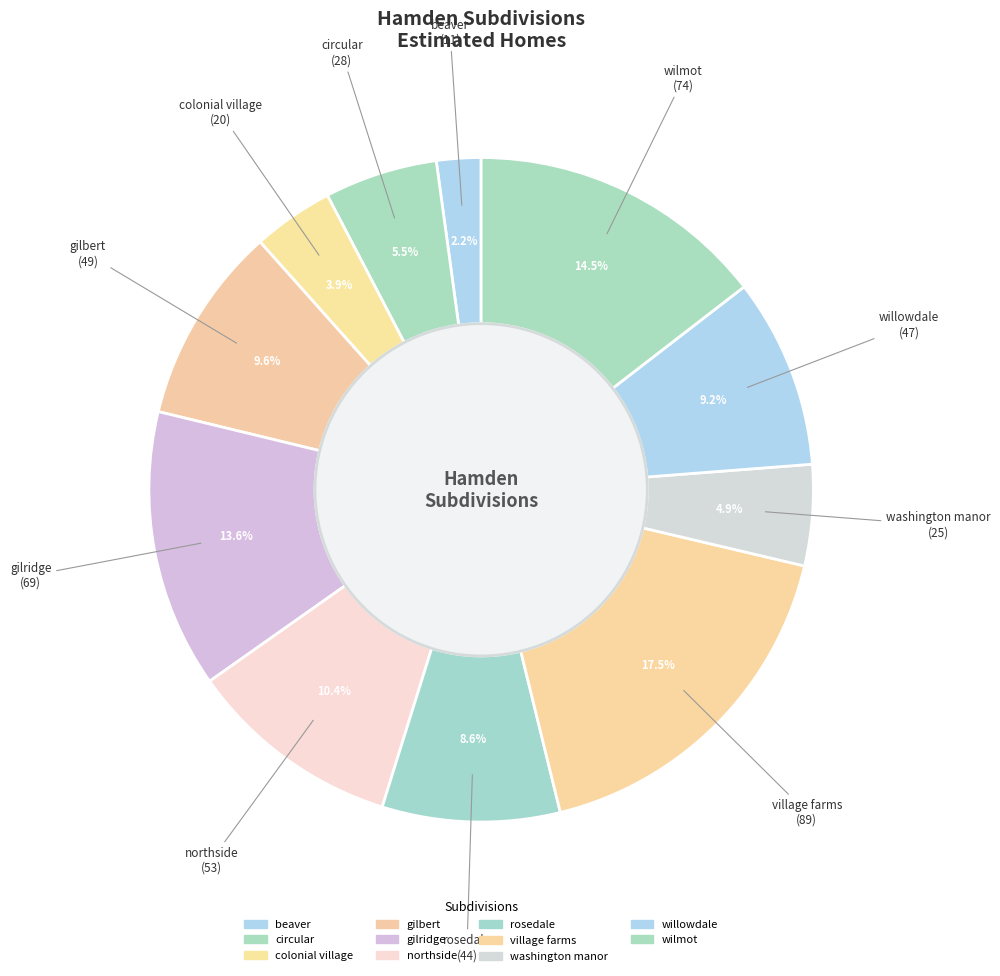

How many slices are in this pie chart?

11